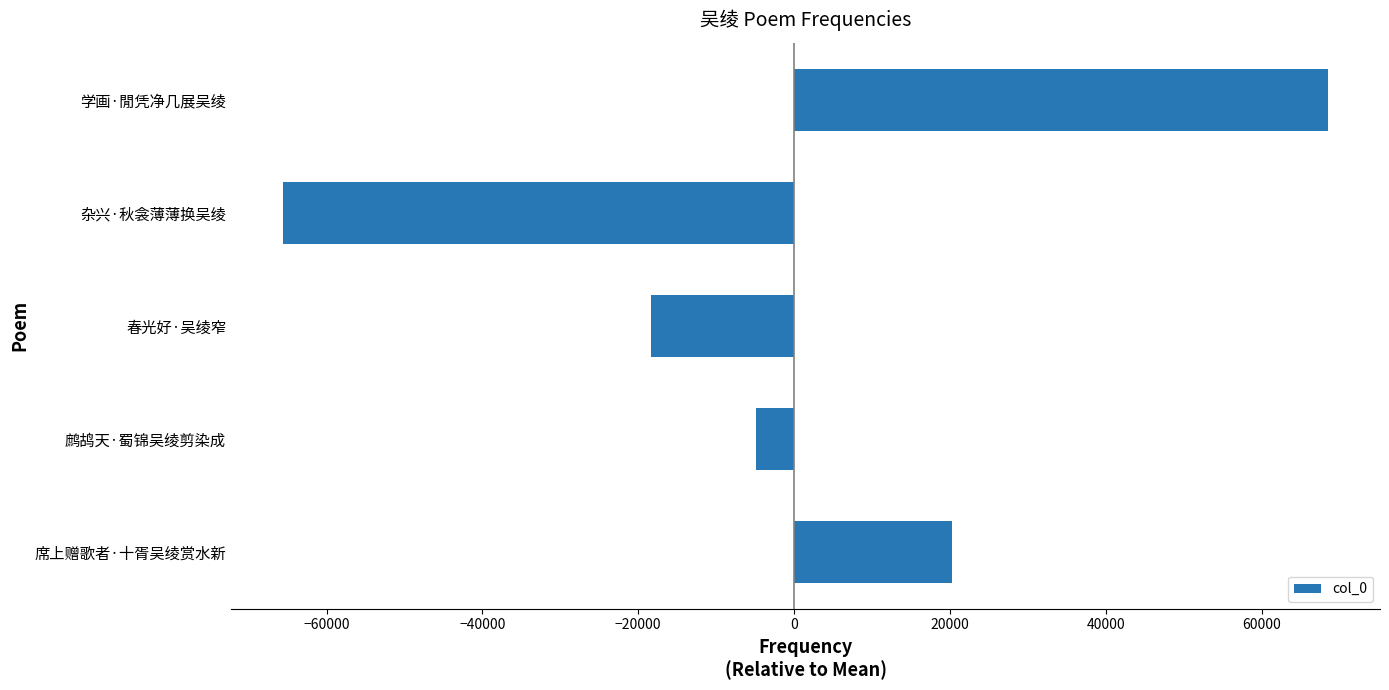

Reading bottom to top, list all the values displayed in this chart.

20257.4	-4881.6	-18321.6	-65553.6	68499.4